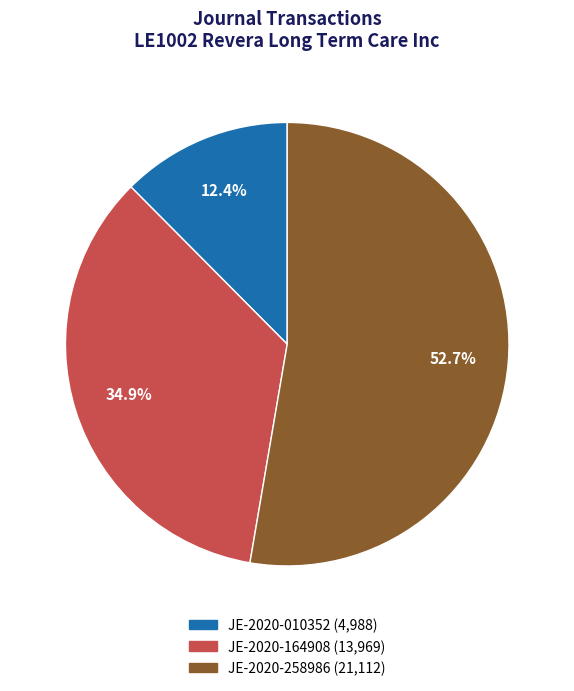

Which category has the biggest portion of the pie?

JE-2020-258986